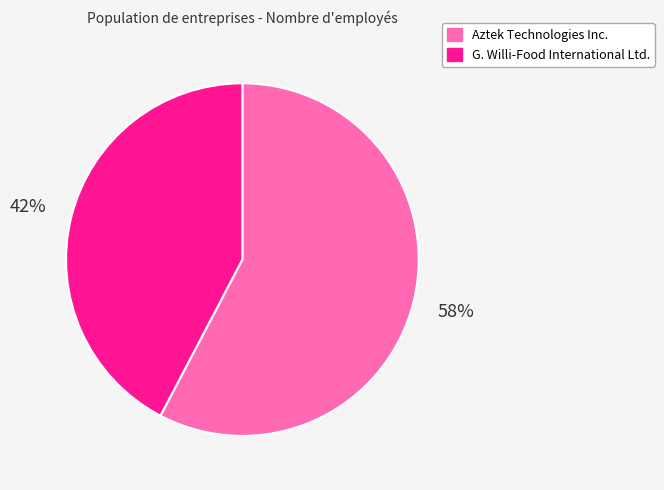

How many slices are in this pie chart?

2